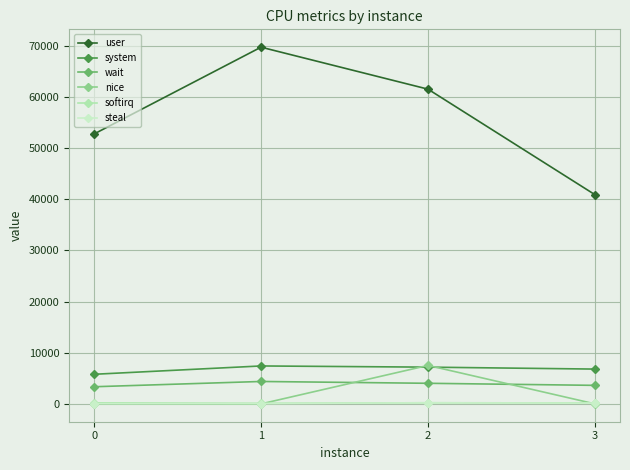

What is the difference between the second highest and second lowest values in the system series?

380